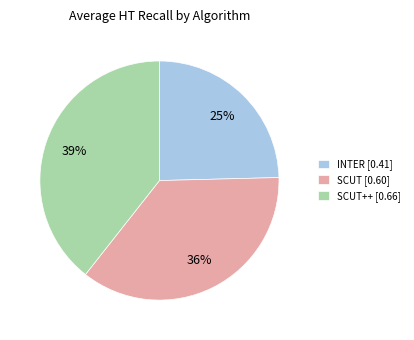

To the nearest percent, what is the difference between the SCUT [0.60] and INTER [0.41] slice percentages?

11%